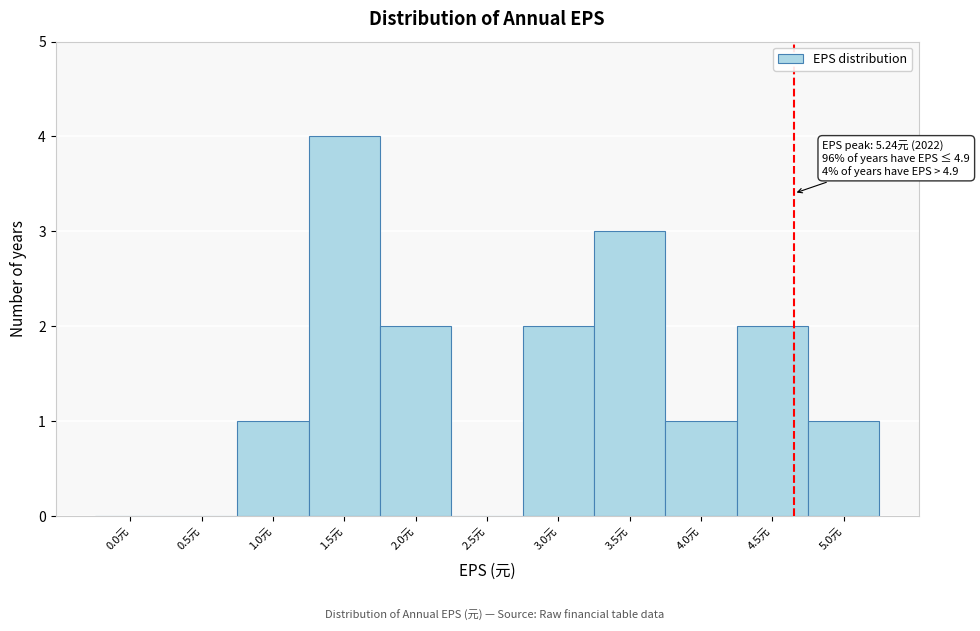

Reading left to right, transcribe all the data shown in this chart.

0.0元=0	0.5元=0	1.0元=1	1.5元=4	2.0元=2	2.5元=0	3.0元=2	3.5元=3	4.0元=1	4.5元=2	5.0元=1